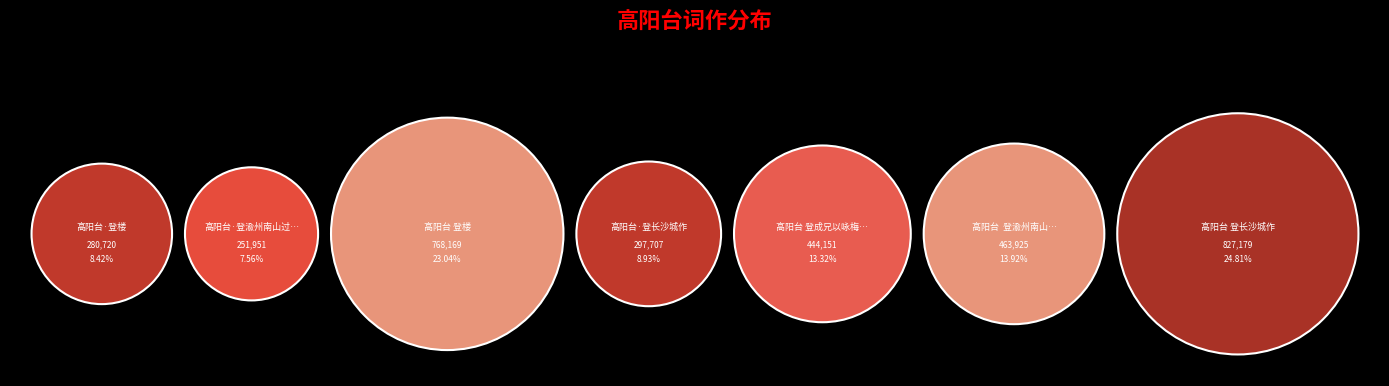

What is the total percentage of 高阳台 登长沙城作 and 高阳台 登楼?

47.9%